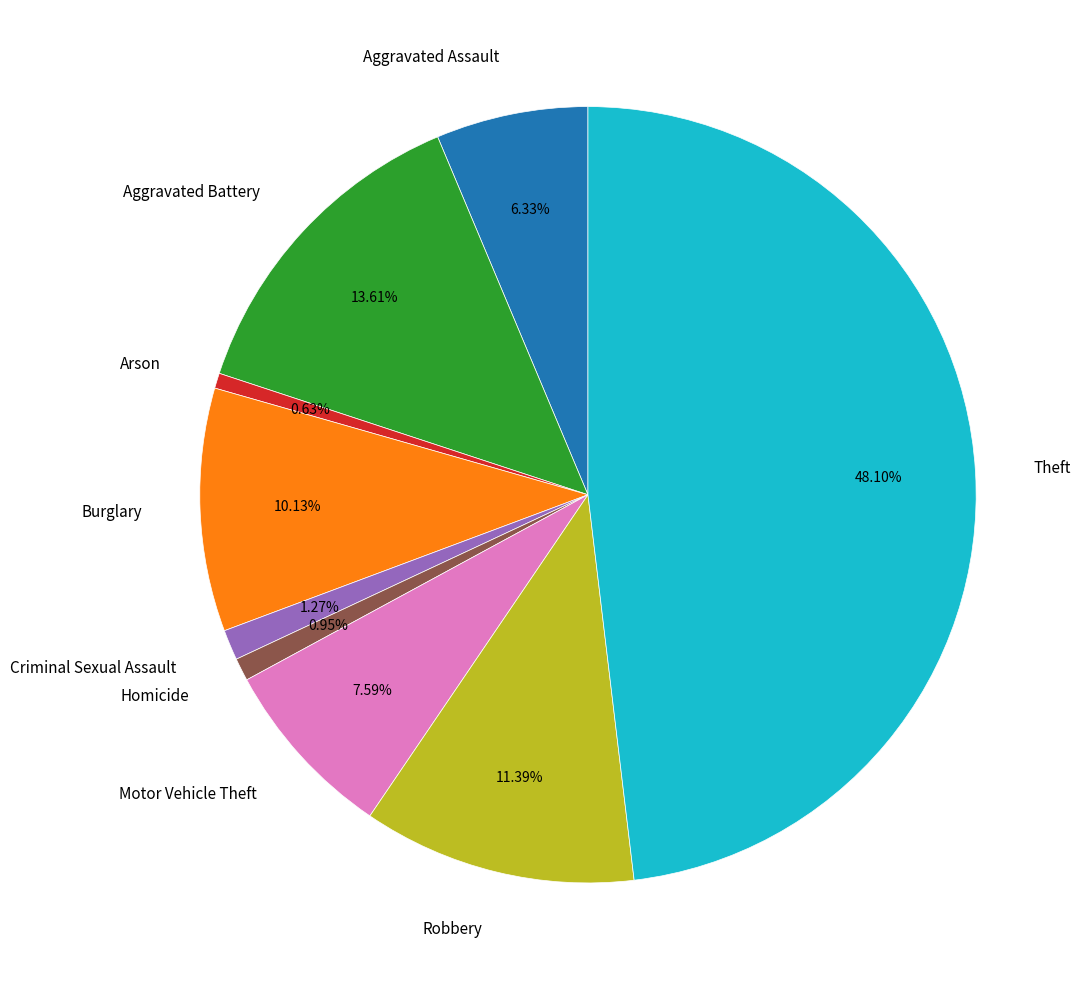

Does any single category account for the majority?

No